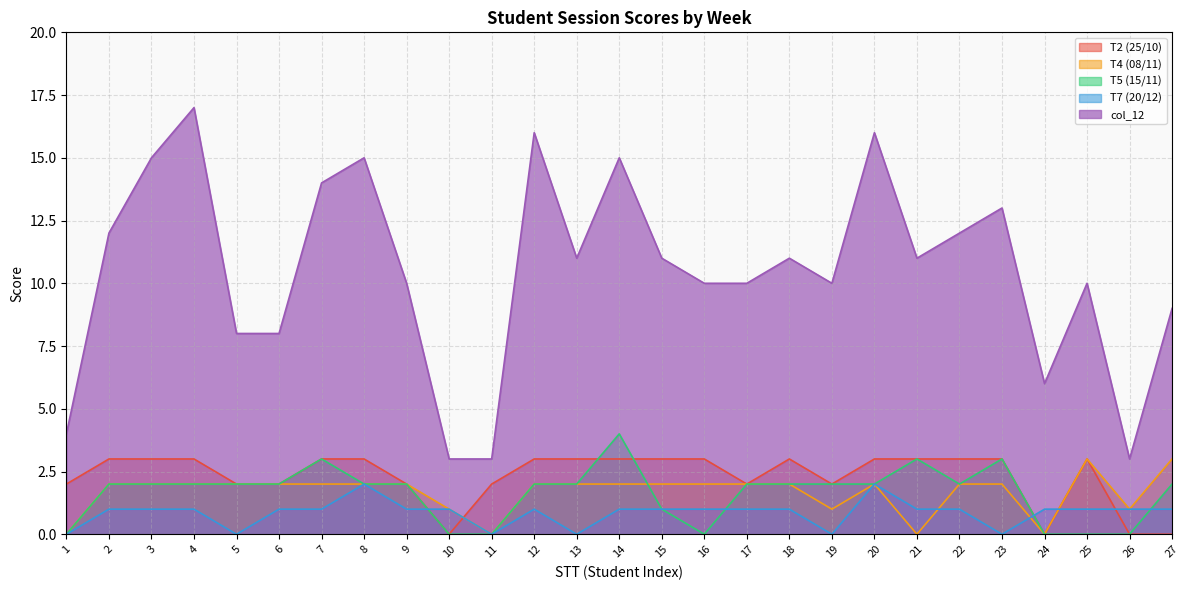

True or false: T2 (25/10) has more than 2 points higher than both neighbors.

False